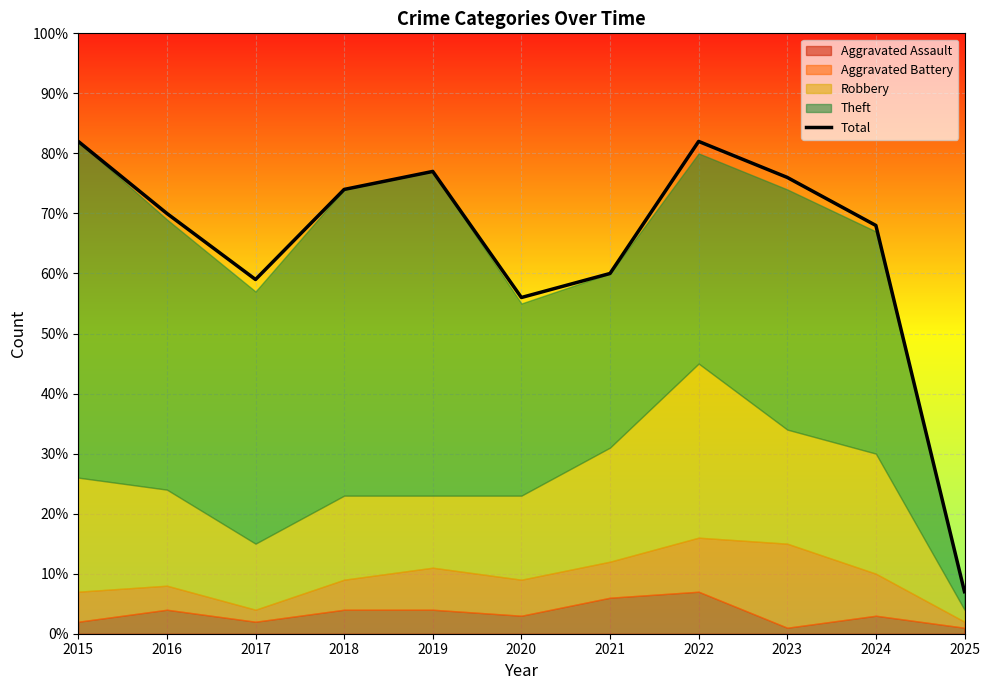

What is the ratio of the value at 2024 to the value at 2025?

9.7